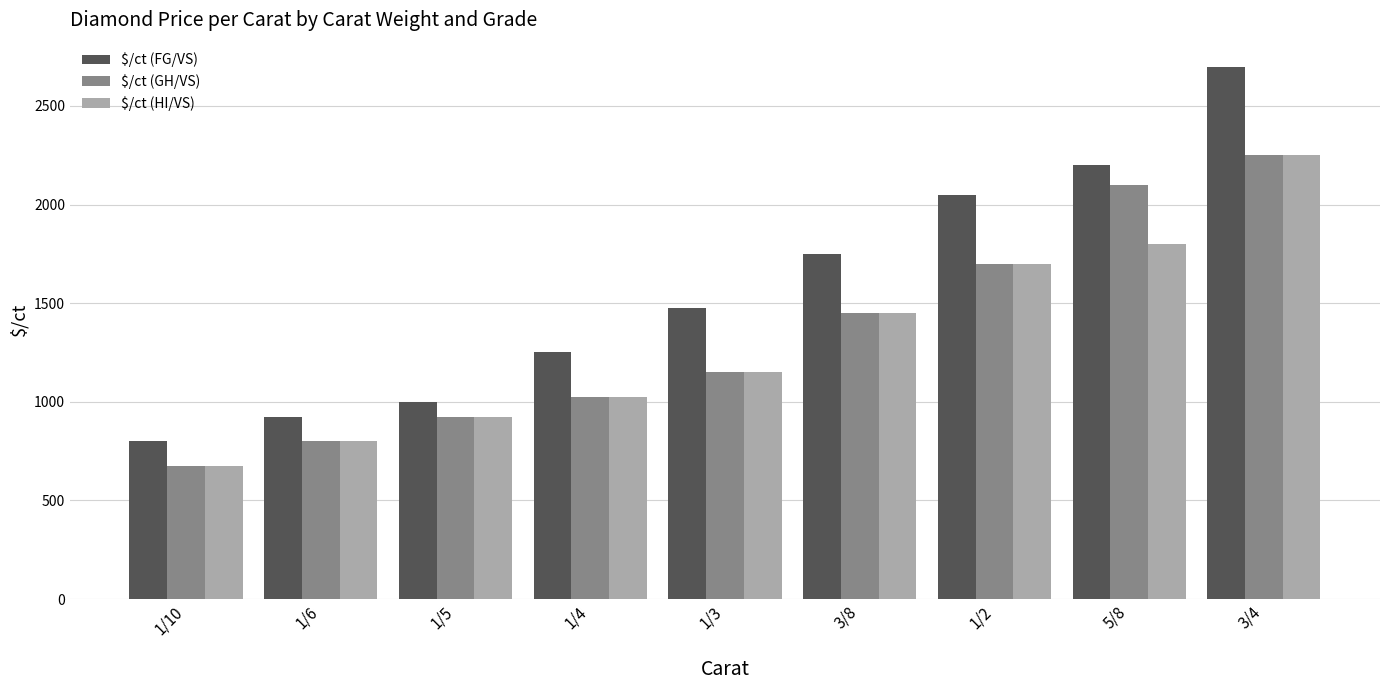

What is the difference between the maximum and minimum values in the $/ct (HI/VS) series?

1575